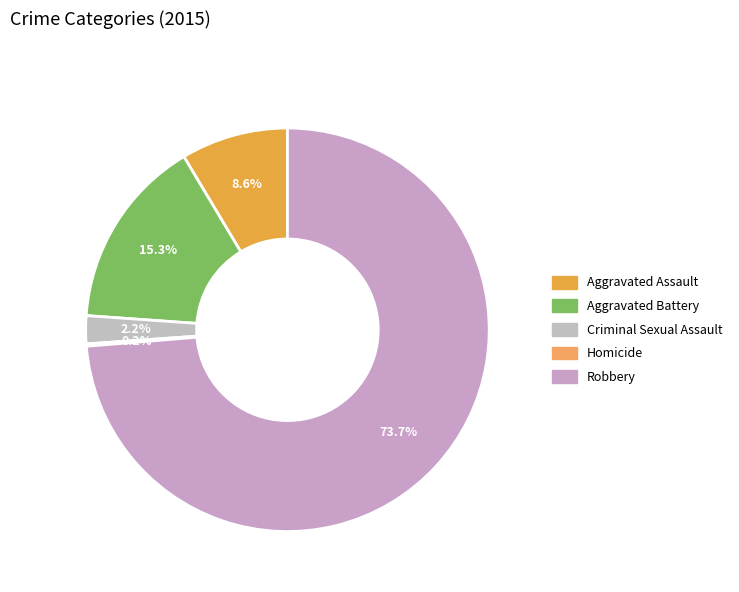

Between Aggravated Battery and Criminal Sexual Assault, which is larger?

Aggravated Battery